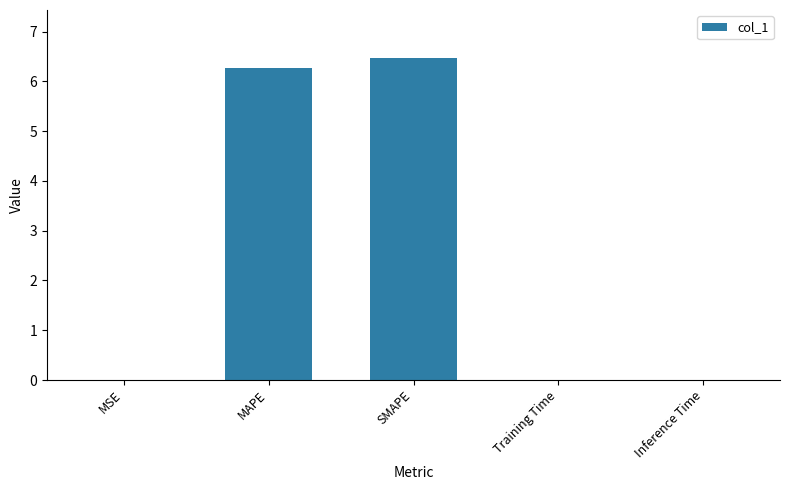

The chart shows a value of 6.5 at SMAPE. True or false?

True